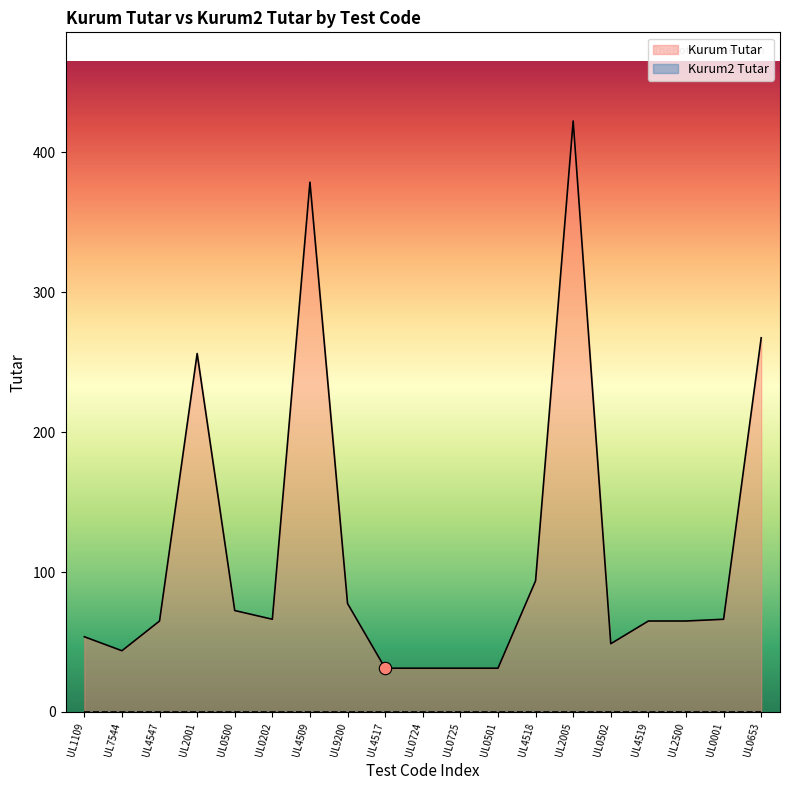

Between UL2005 and UL4519, which is larger?

UL2005